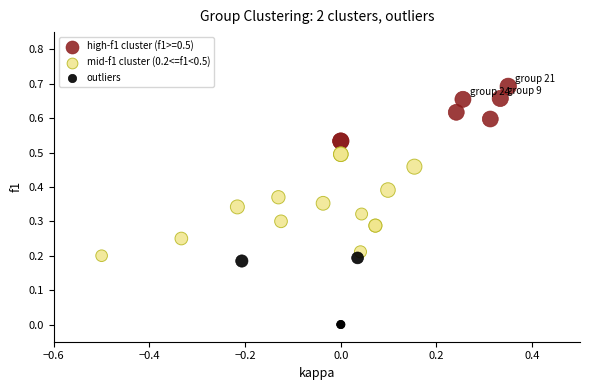

Which series reaches the minimum Y coordinate?

outliers